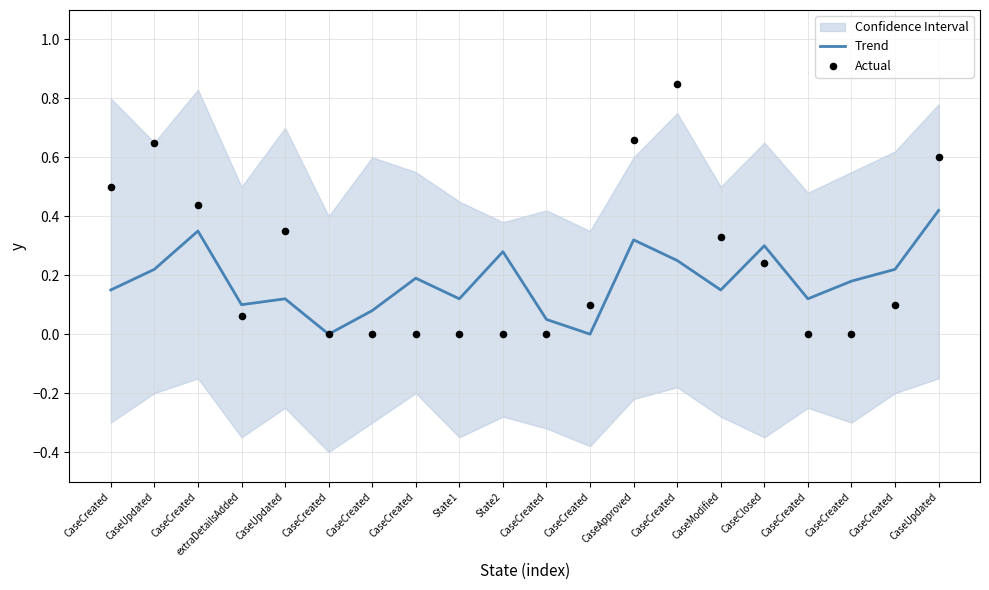

Which series contains the highest Y value?

Actual